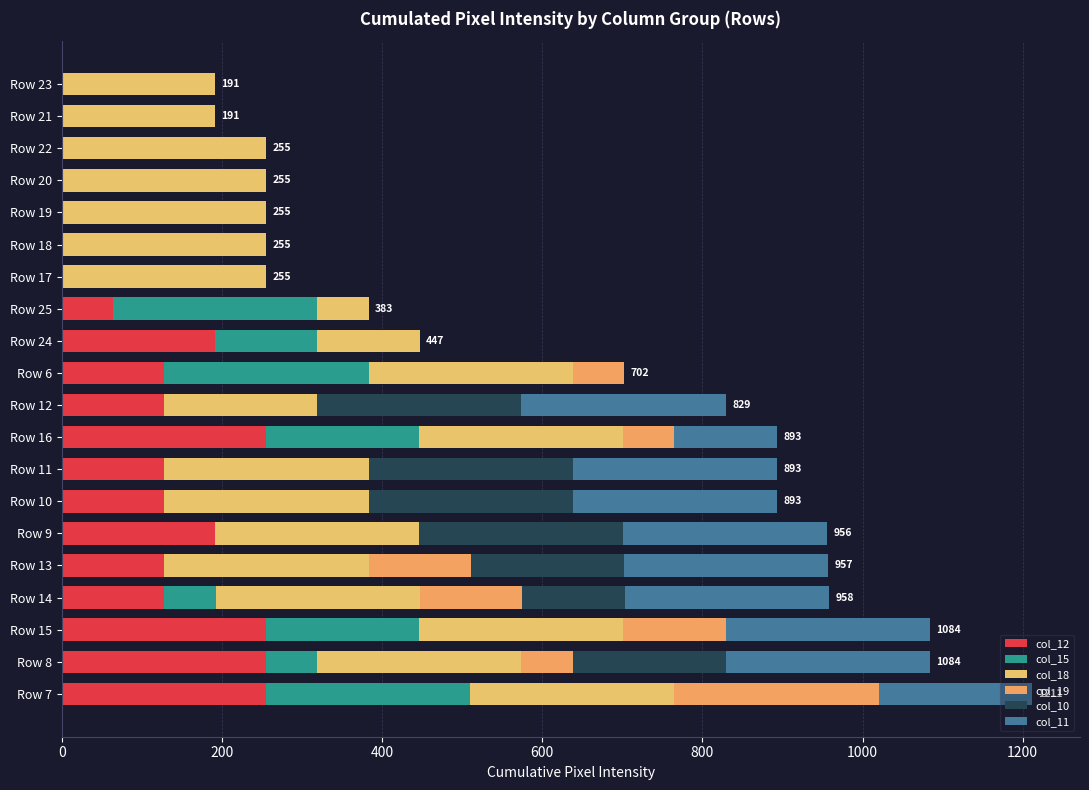

How many data points does each series have?

20